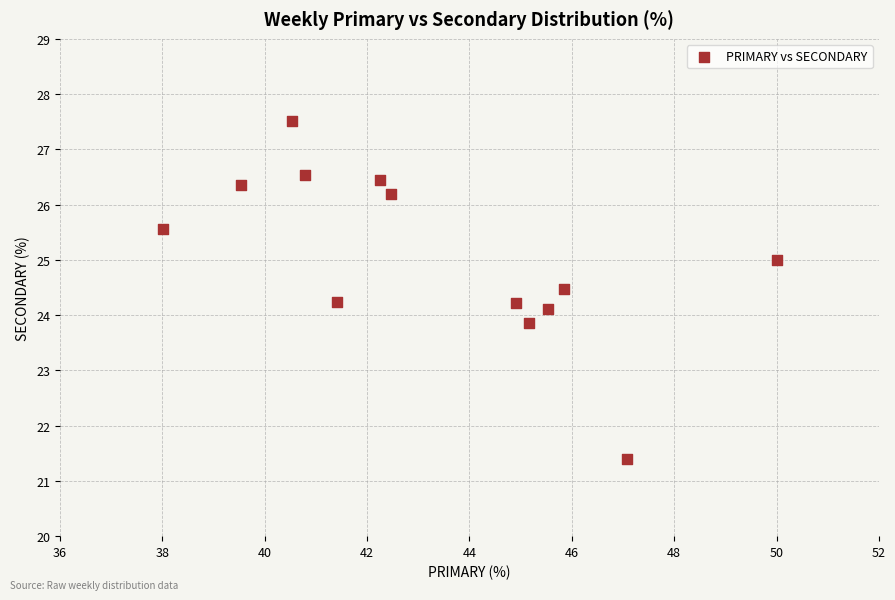

What is the range of Y values (max minus min)?

6.1